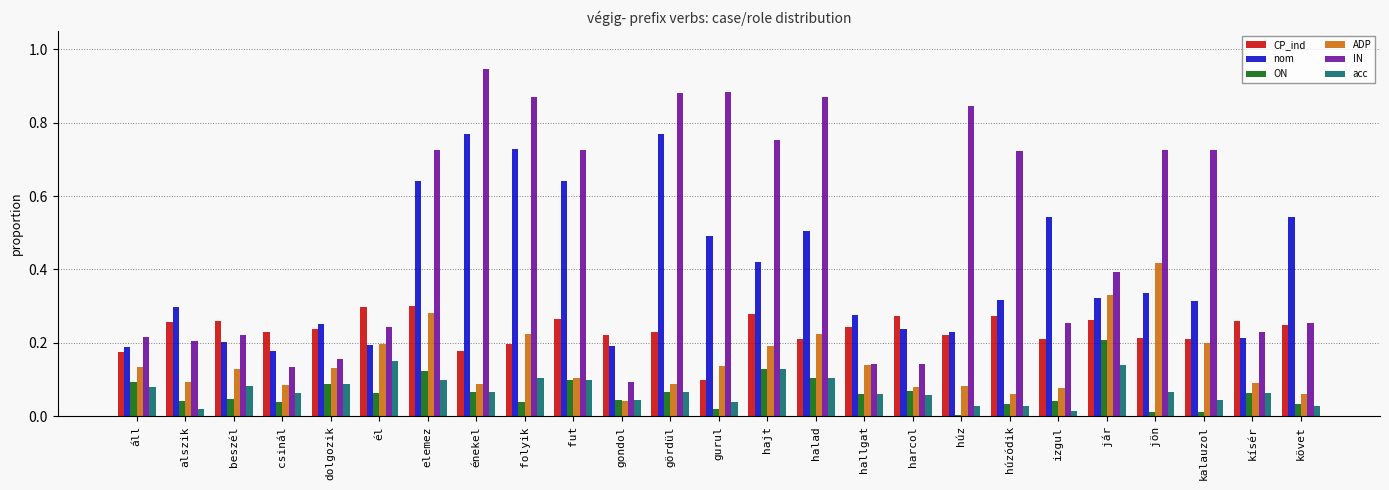

Which series has the largest total across all categories?

IN